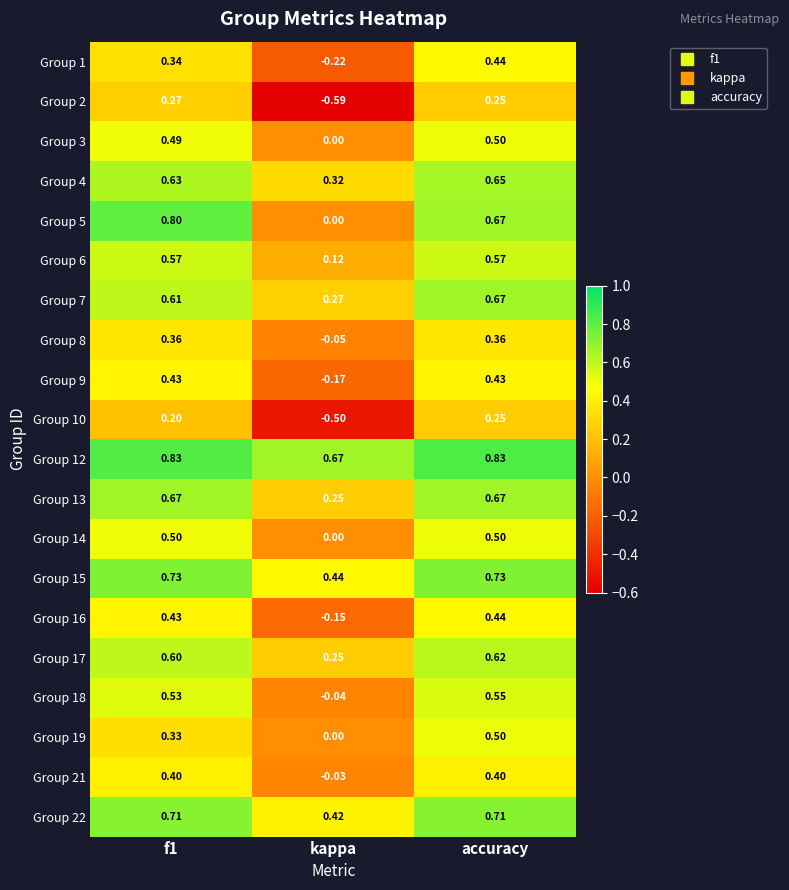

Which series changed the most between f1 and kappa?

Group 2